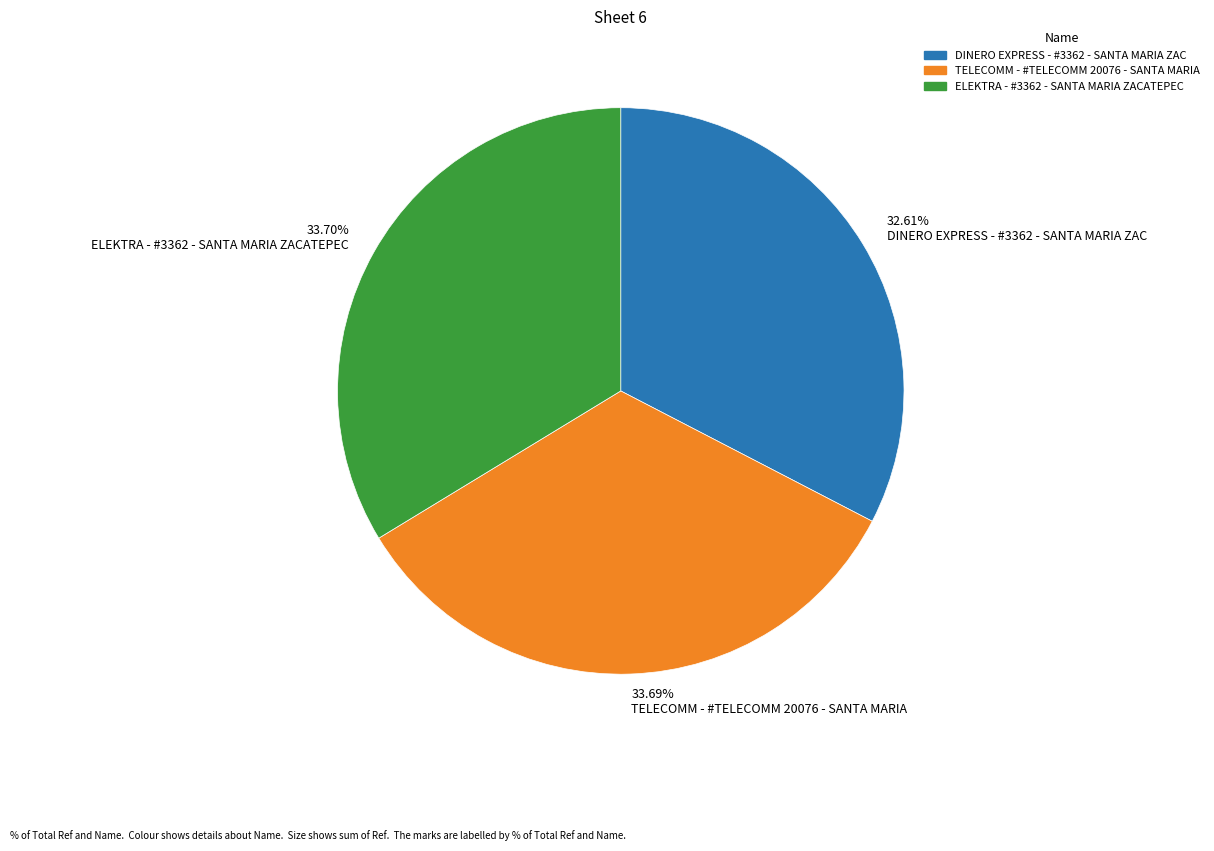

To the nearest percent, what percentage of the pie is ELEKTRA - #3362 - SANTA MARIA ZACATEPEC?

34%